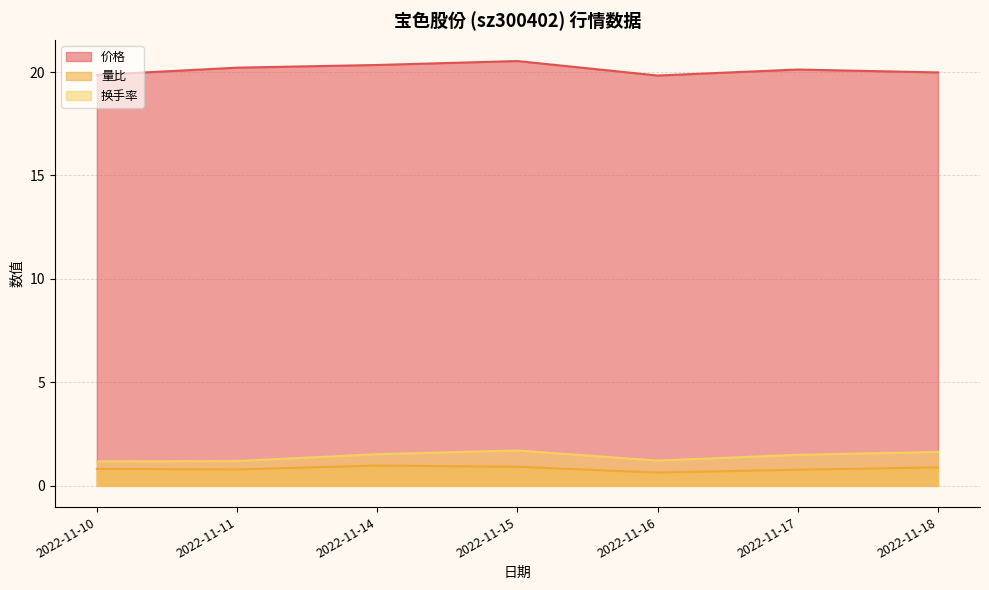

What is the difference between the maximum and minimum values in the 量比 series?

0.3